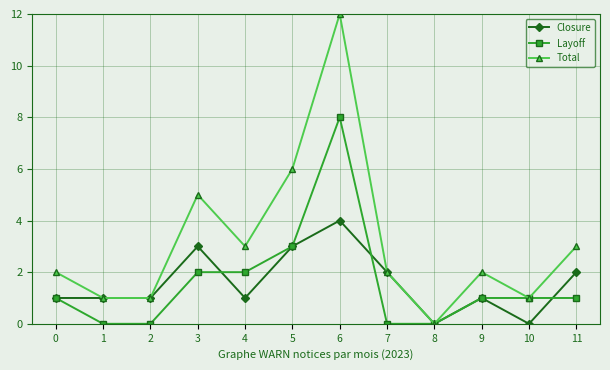

What is the total value across all series at 11?

6